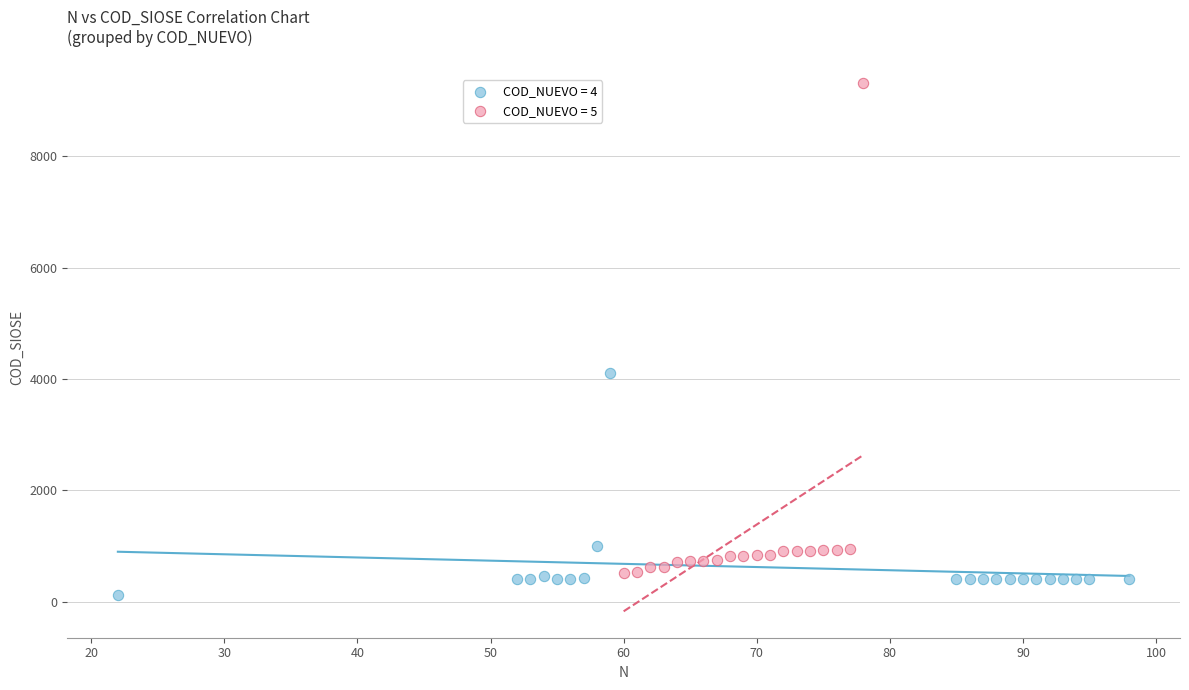

Which series has the largest Y range (max minus min)?

COD_NUEVO = 5